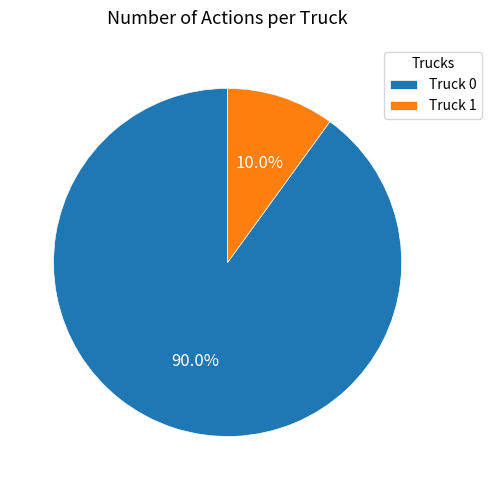

To the nearest percent, what is the combined percentage of Truck 1 and Truck 0?

100%